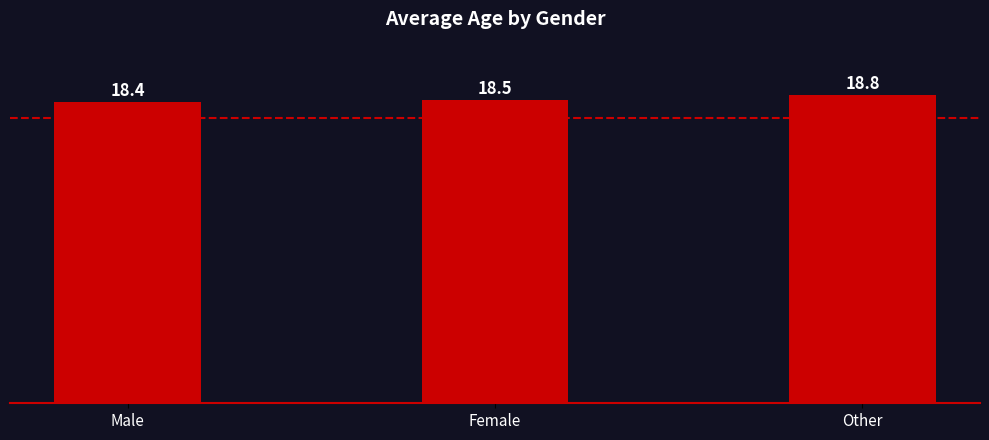

What position from the right is Other?

1